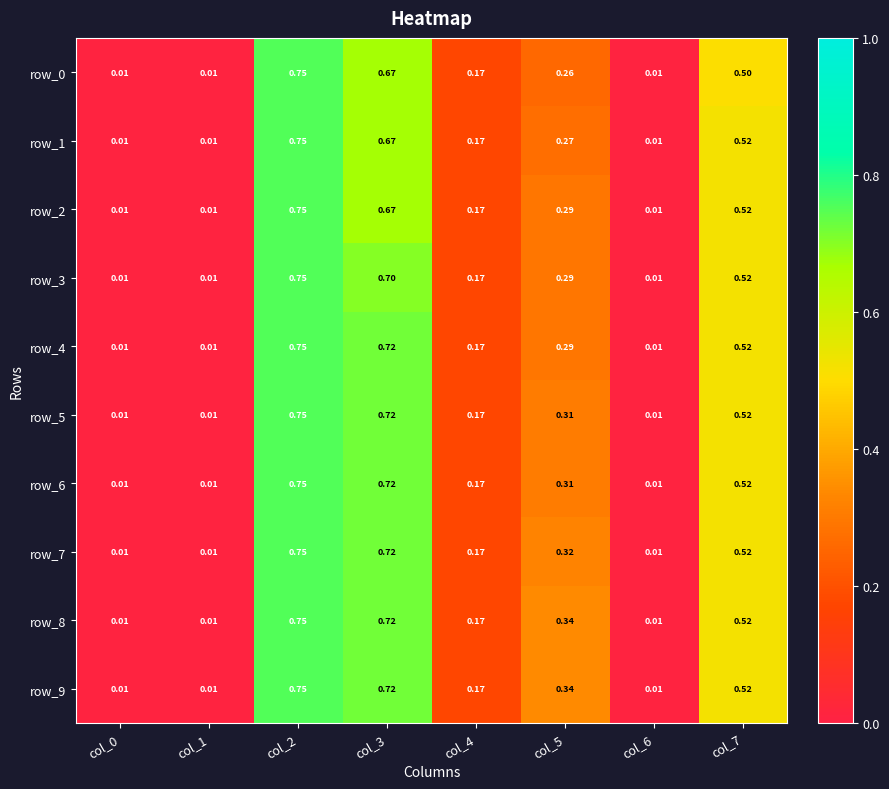

How many distinct data groups are displayed?

10